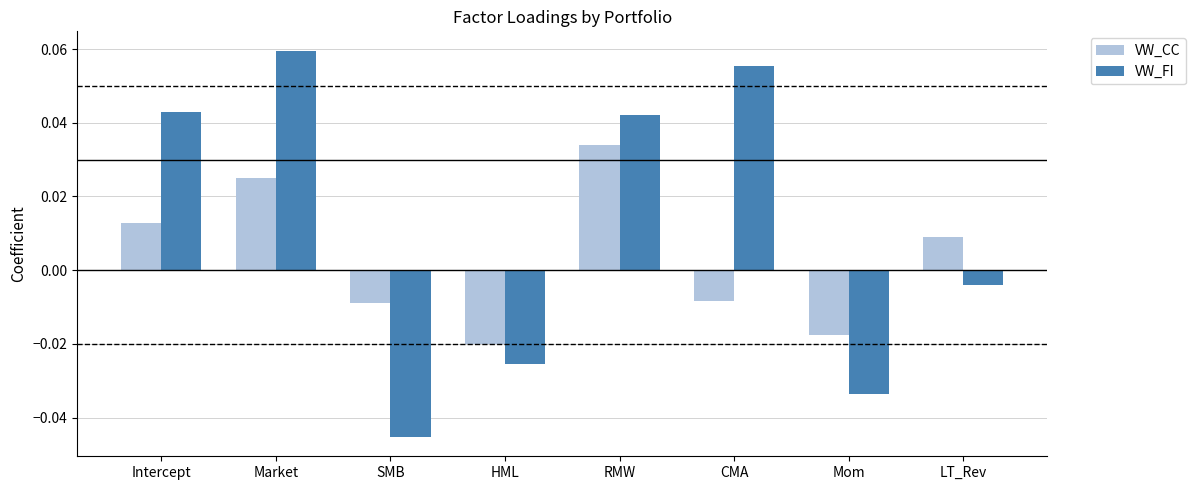

Which series has the largest total across all categories?

VW_FI